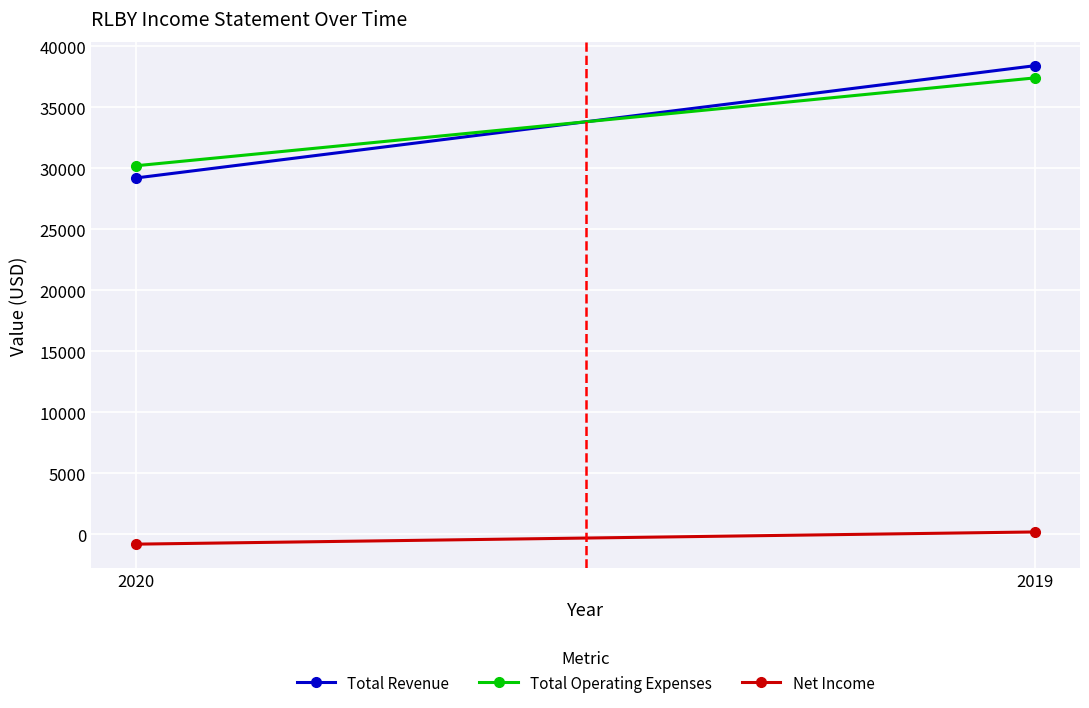

What is the minimum value shown in the chart?

-800